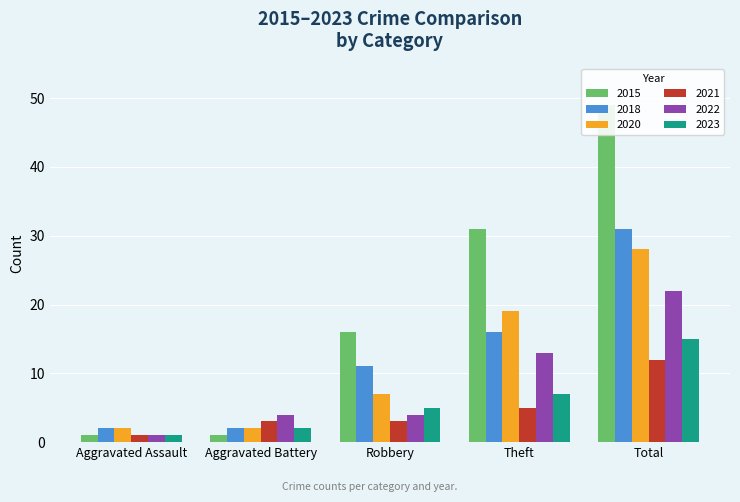

At which label is 2022 closest to 11?

Theft